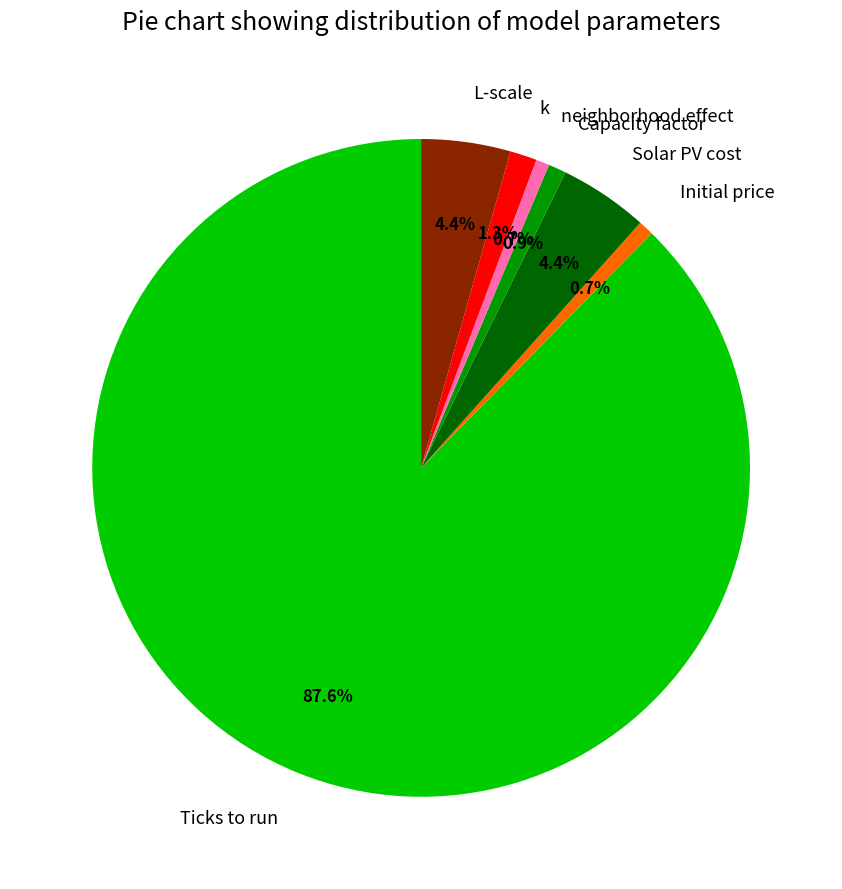

Which slice represents more than half of the pie?

Ticks to run